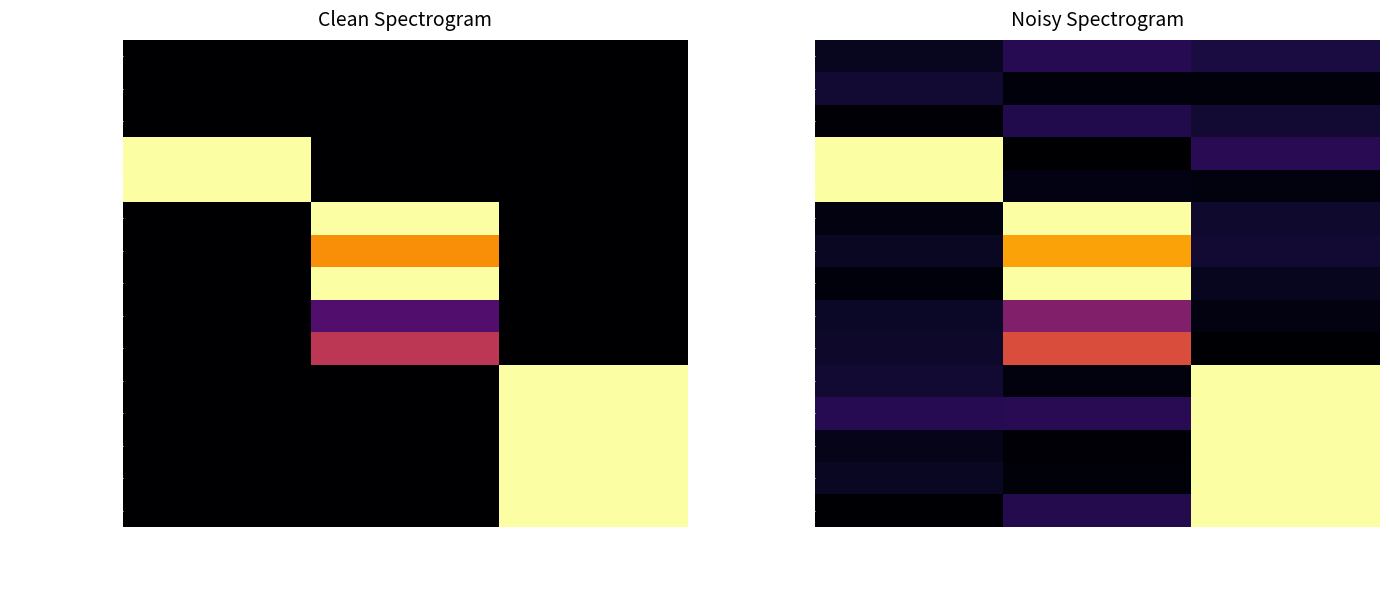

The value of Clean Electricity St at Transportation is 0.1. True or false?

False